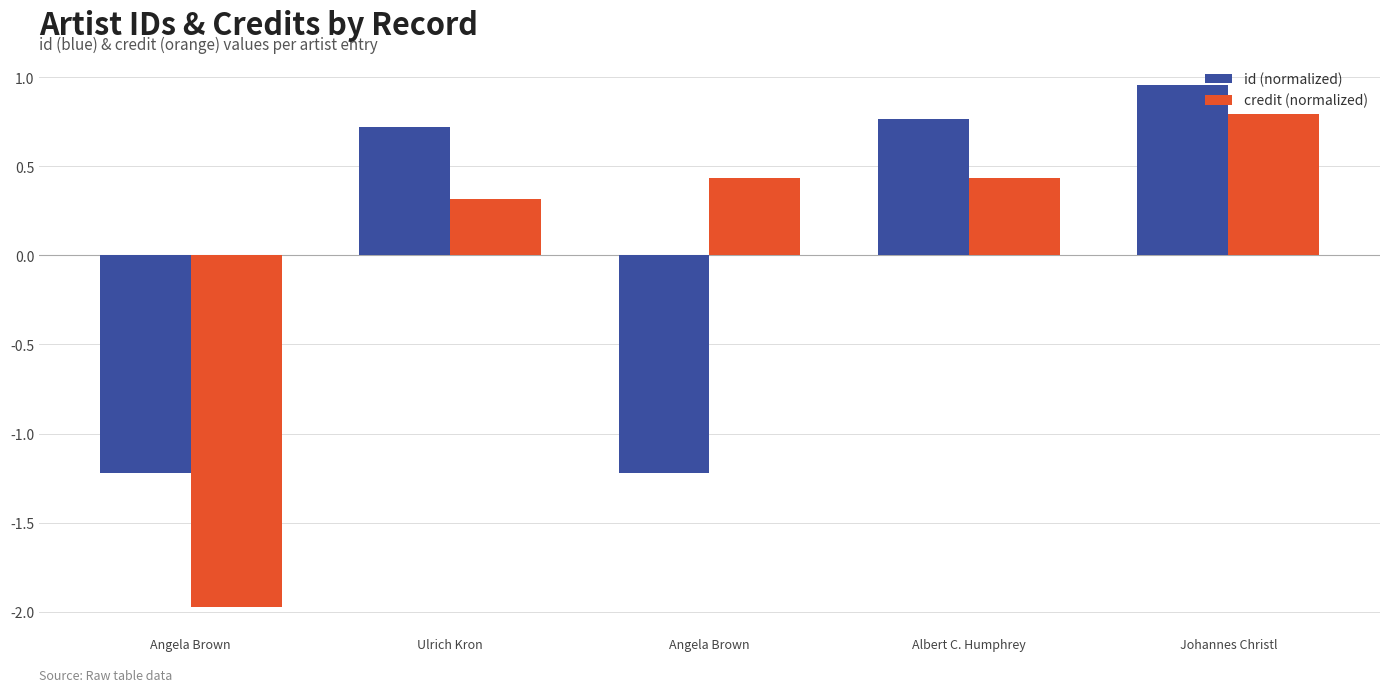

Is it true that id (normalized) equals -1.2 at Angela Brown?

True